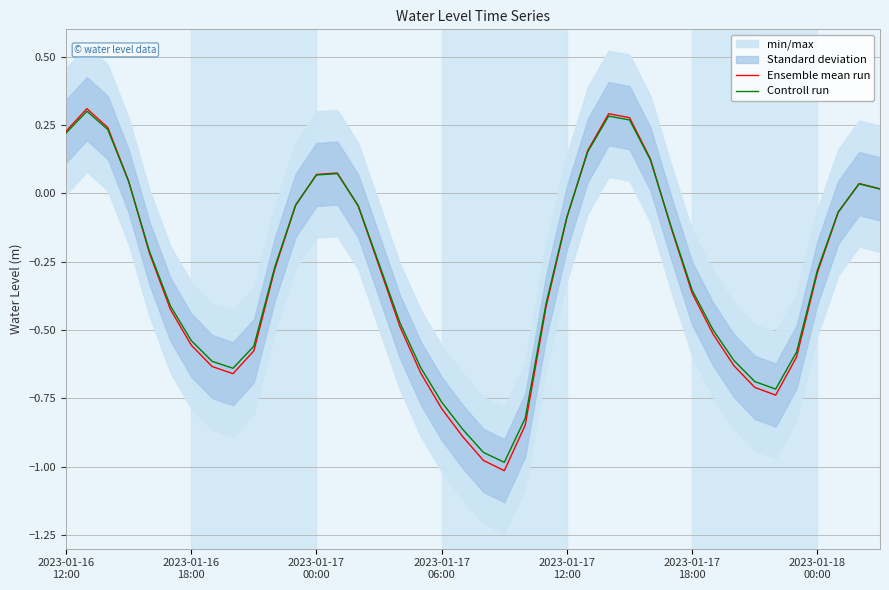

Which series changed the most between 8 and 36?

Ensemble mean run